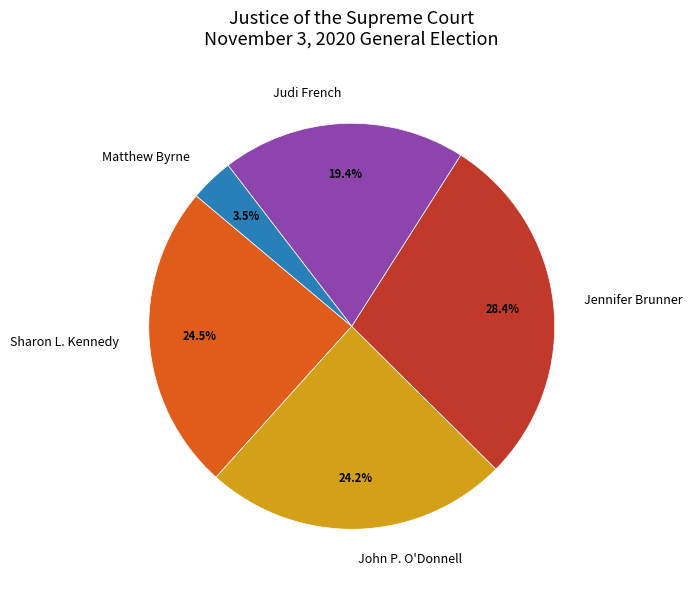

Is there any slice that represents more than half of the pie?

No